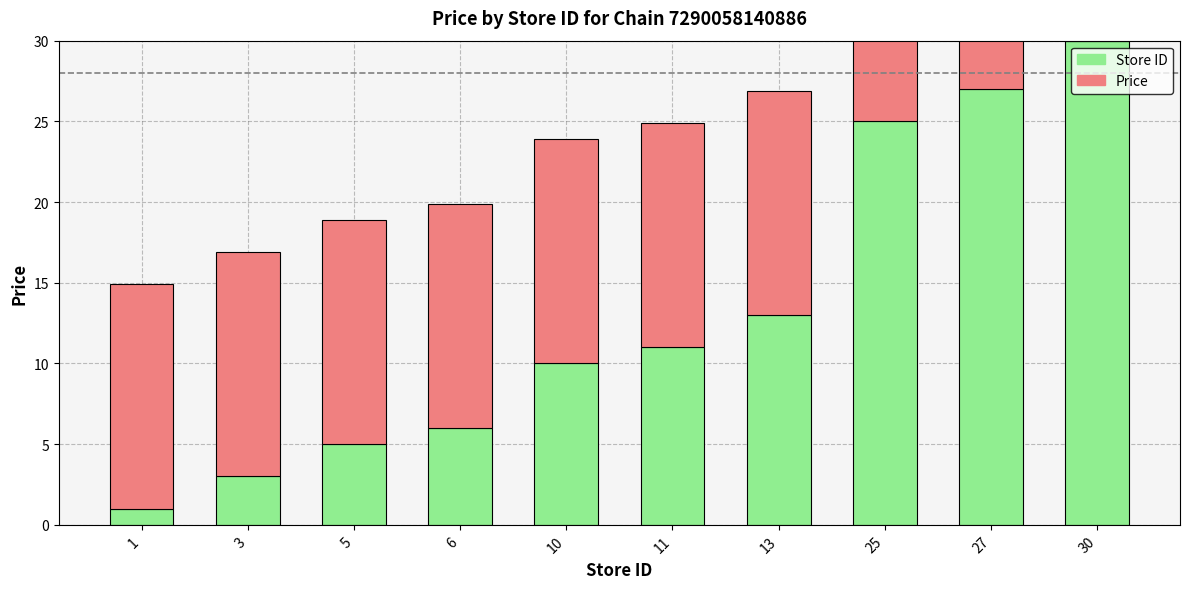

At which category does the chart reach its peak across all series?

30